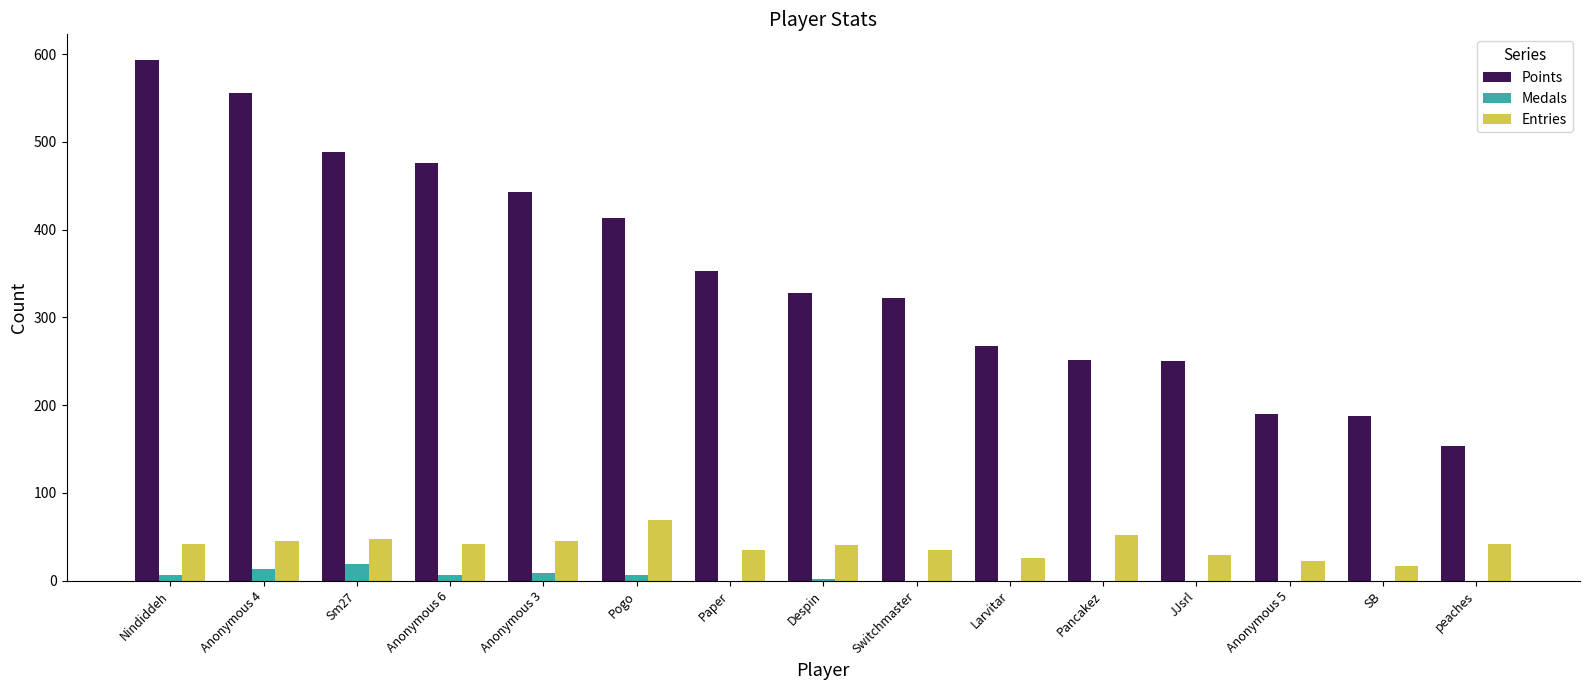

Which series has the largest total across all categories?

Points